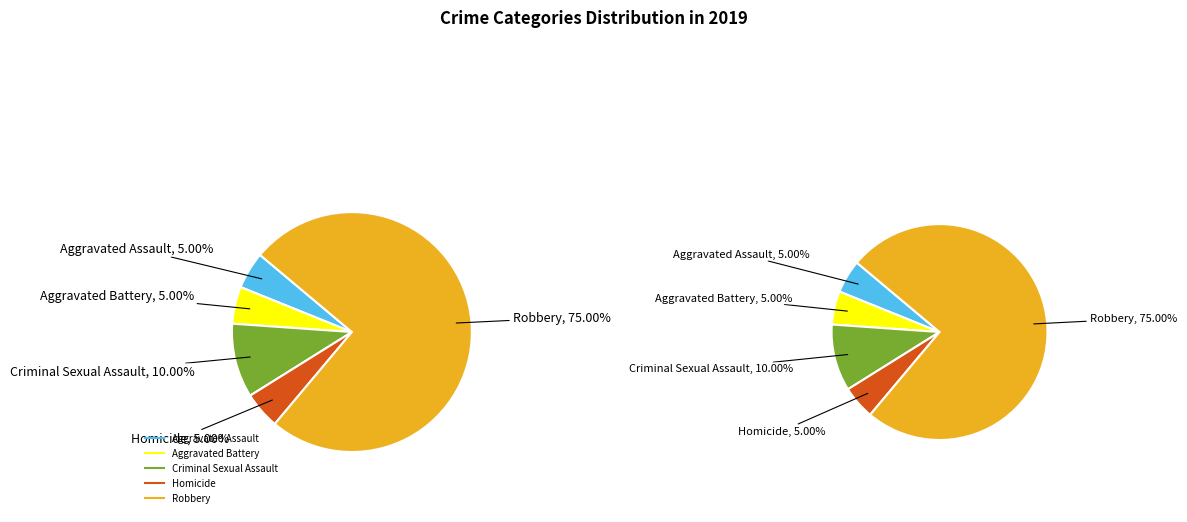

What portion of the pie excludes Criminal Sexual Assault?

90.0%